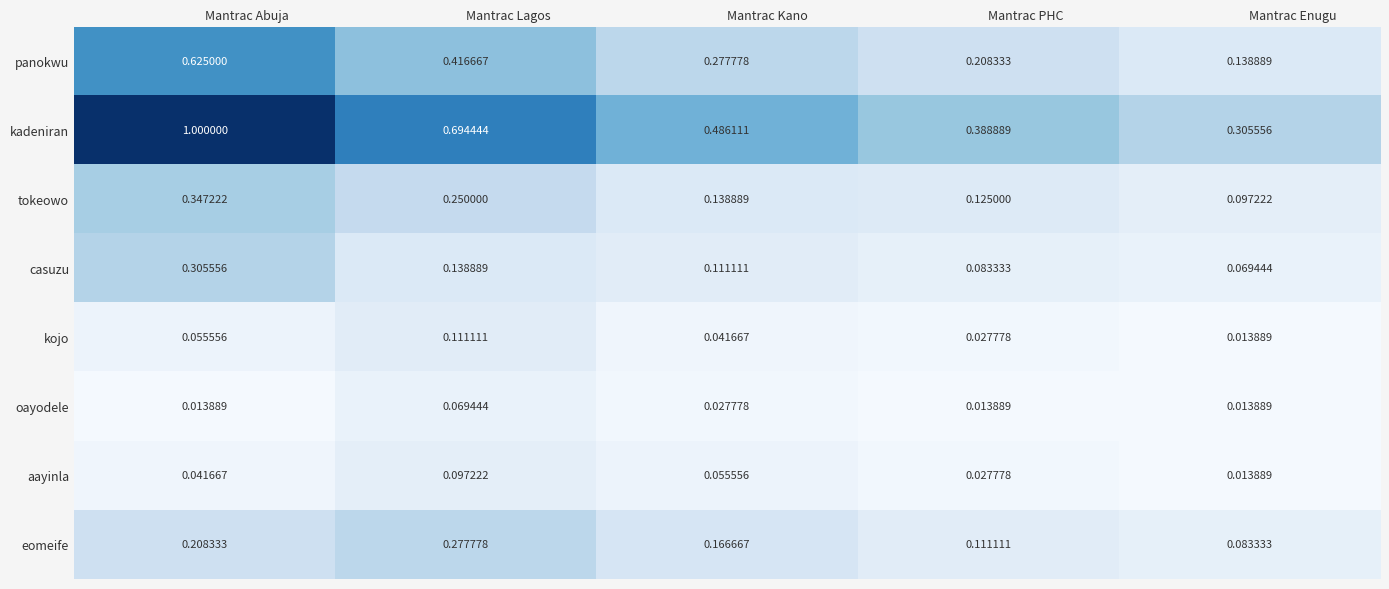

Rank the series at Mantrac Lagos from lowest to highest value.

oayodele, aayinla, kojo, casuzu, tokeowo, eomeife, panokwu, kadeniran